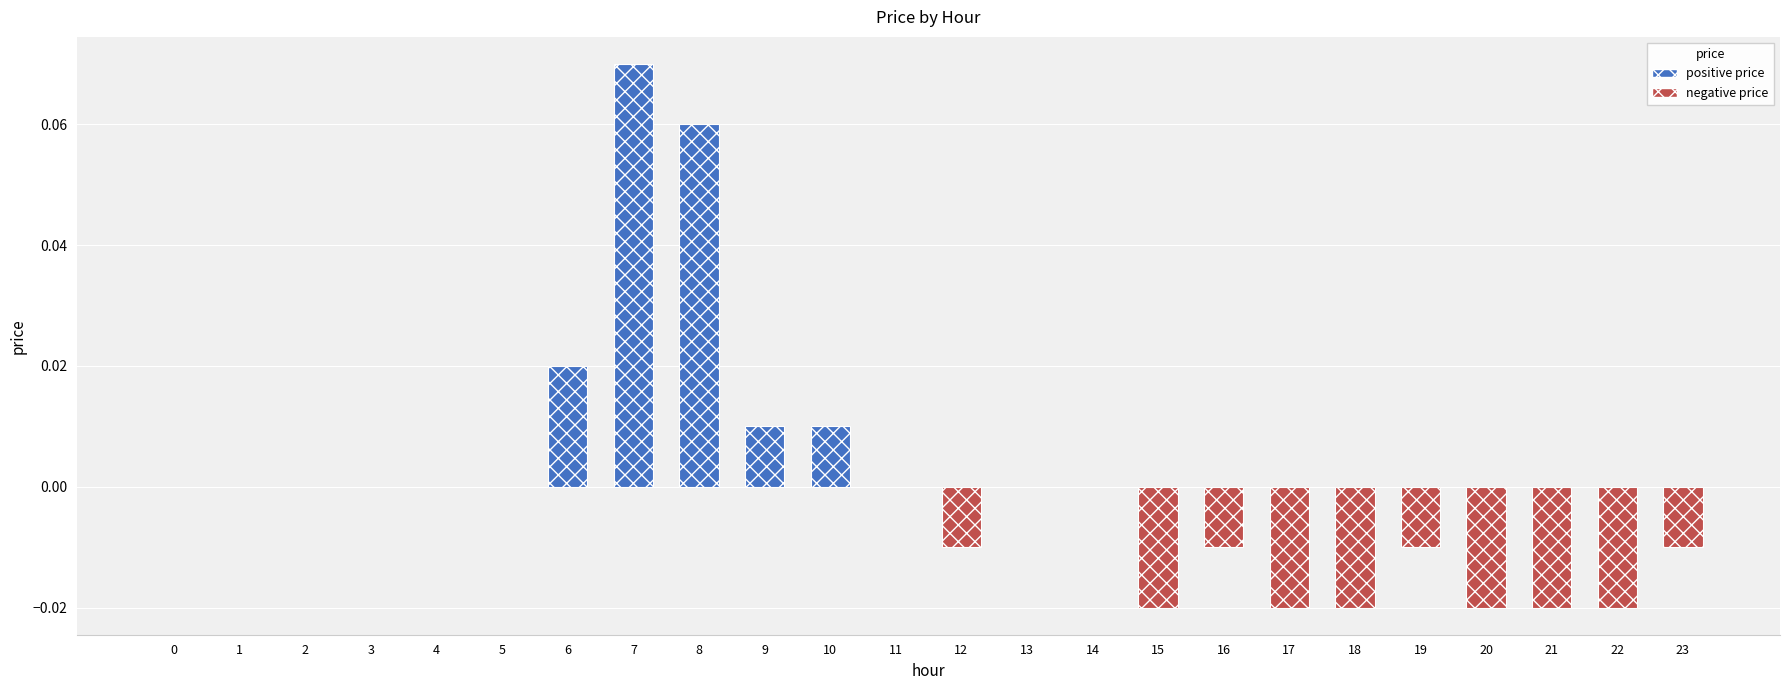

Which category has the highest value across all series?

7